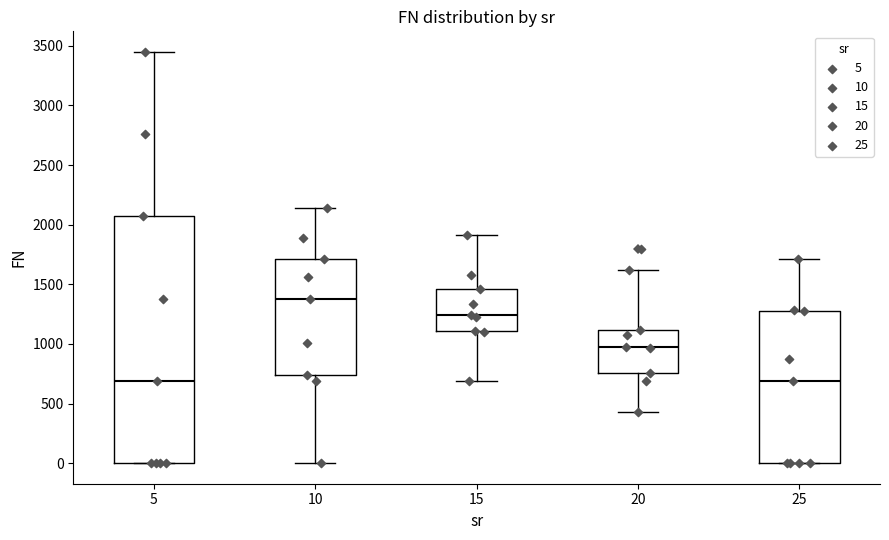

Reading left to right, read every box against the y-axis: the position of its median line, the range the box covers, and the ends of its whiskers. The values are not printed on the chart, so give them approximately, as read against the axis.

5: median 700, box 0 to 2050, whiskers 0 to 3450
10: median 1400, box 750 to 1700, whiskers 0 to 2150
15: median 1250, box 1100 to 1450, whiskers 700 to 1900
20: median 950, box 750 to 1100, whiskers 450 to 1600
25: median 700, box 0 to 1300, whiskers 0 to 1700